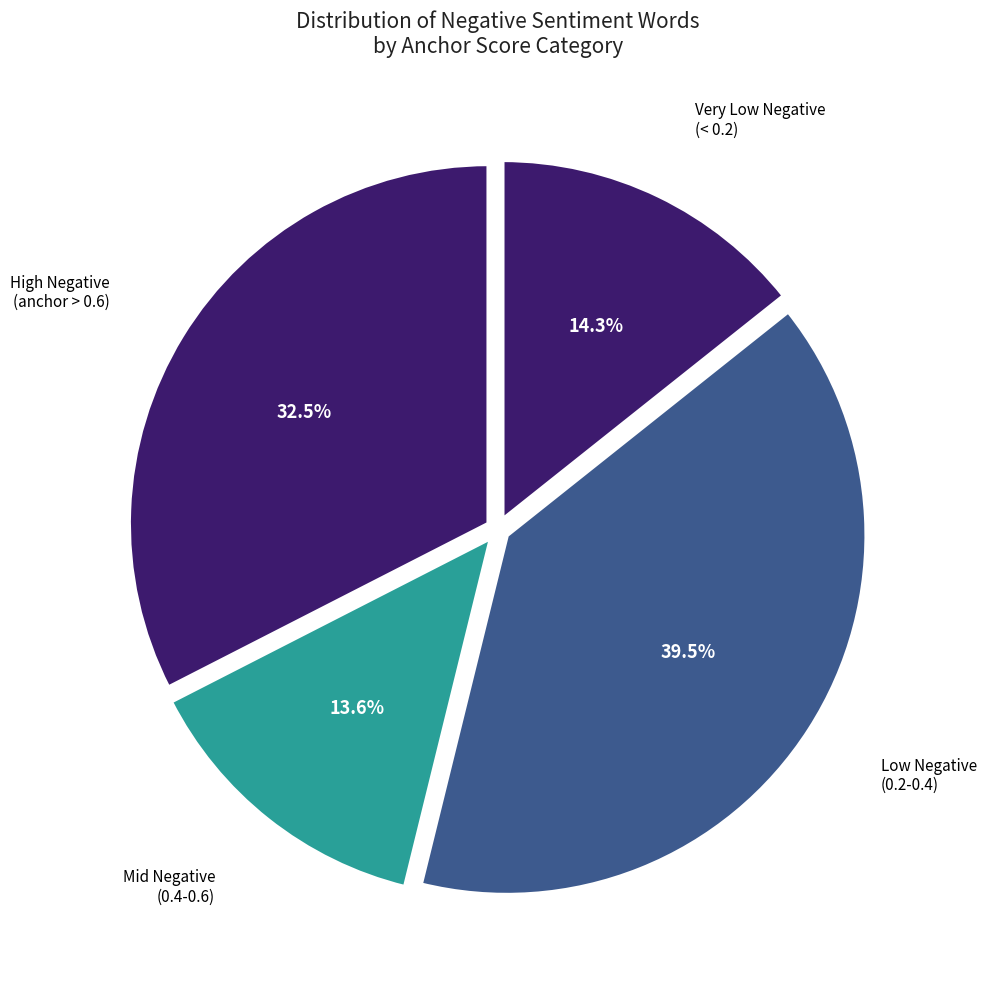

Which slice is the largest?

Low Negative (0.2-0.4)